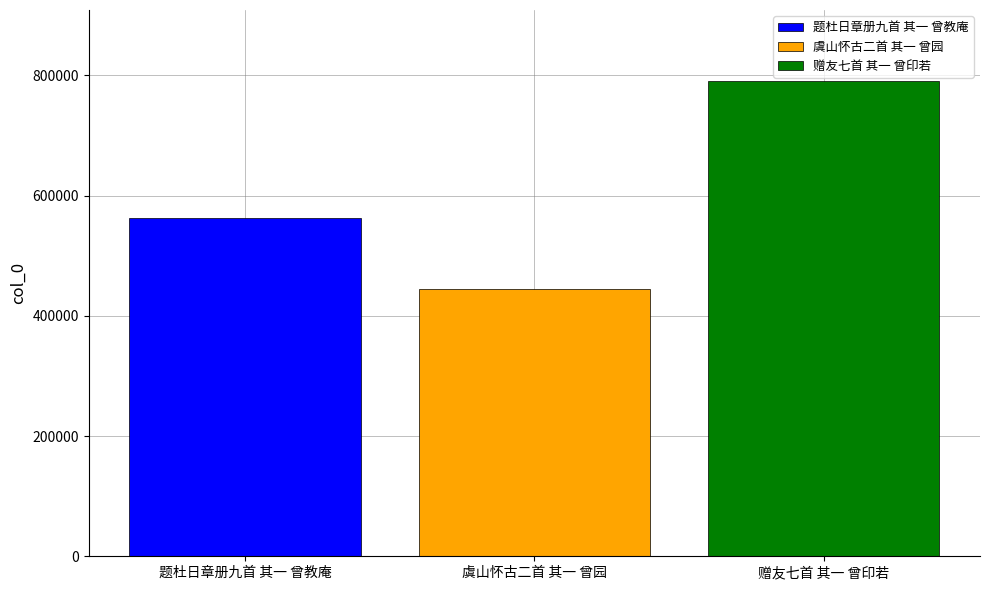

How many bars are there in total?

3